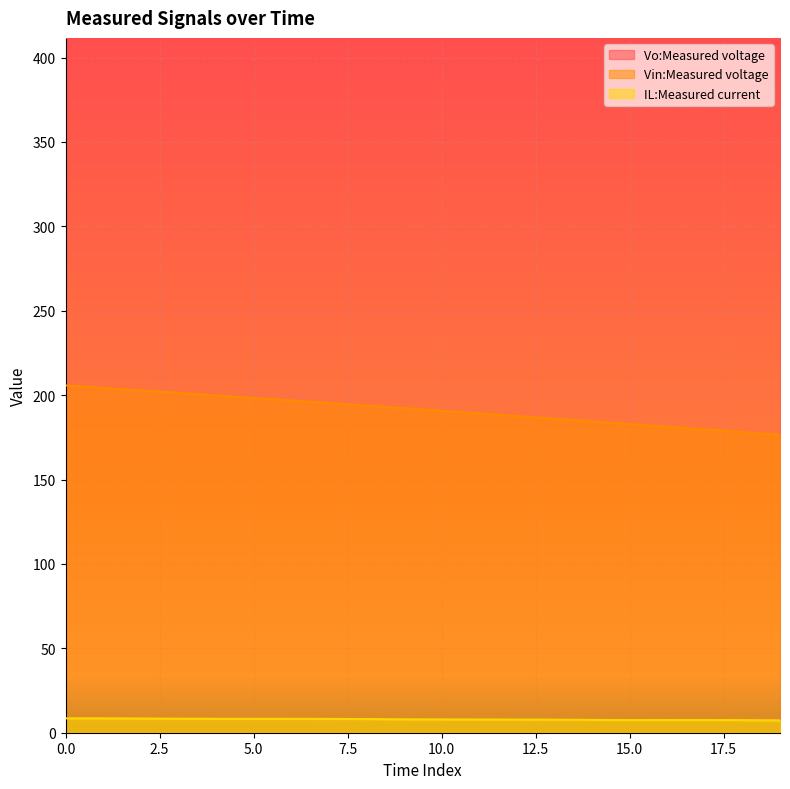

Between 0.0 and 15.0, which series saw the biggest shift?

Vin:Measured voltage